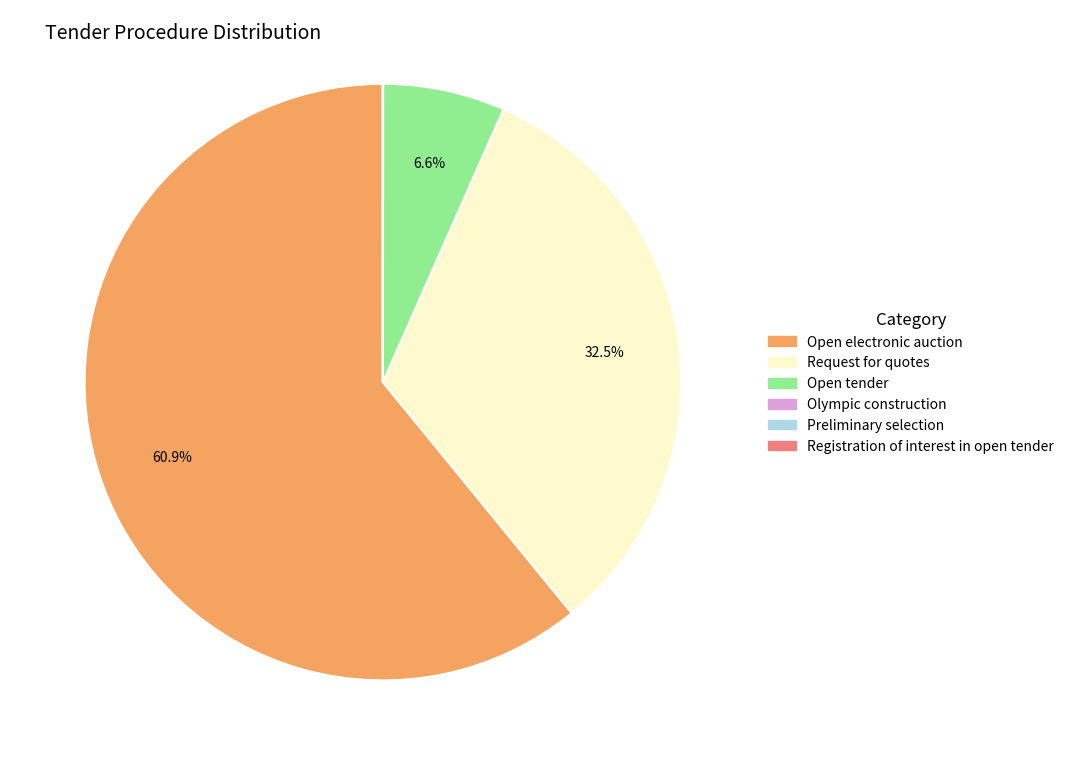

Is Open electronic auction the majority of the pie?

Yes